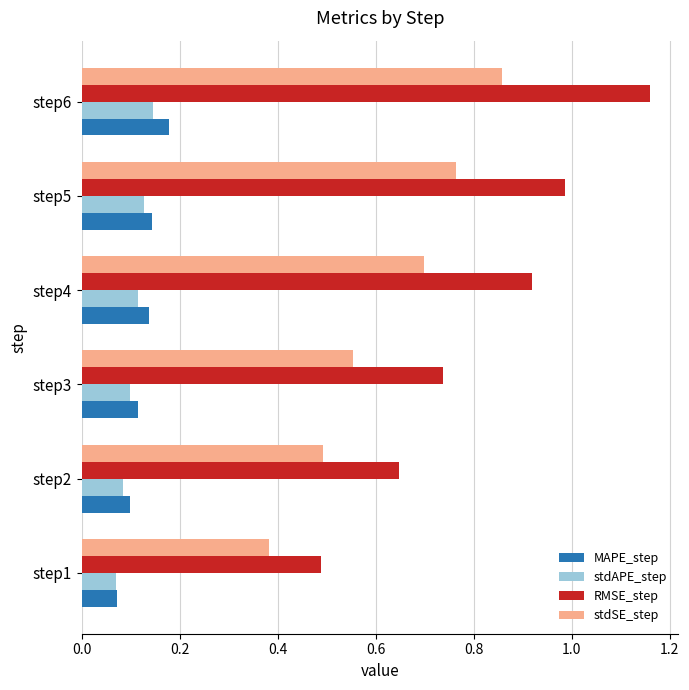

Which category has the lowest value in the MAPE_step series?

step1